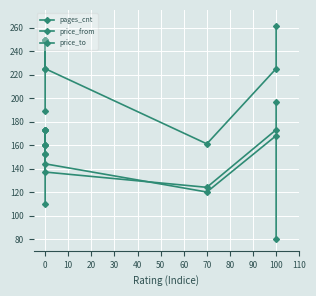

Which has a higher value, 20 or 50?

20